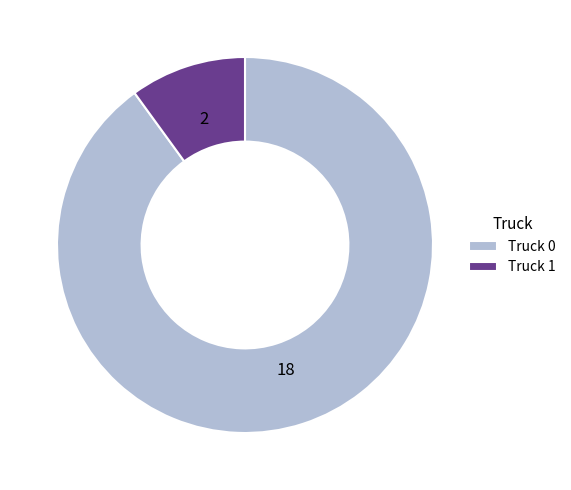

Which category accounts for the majority?

Truck 0